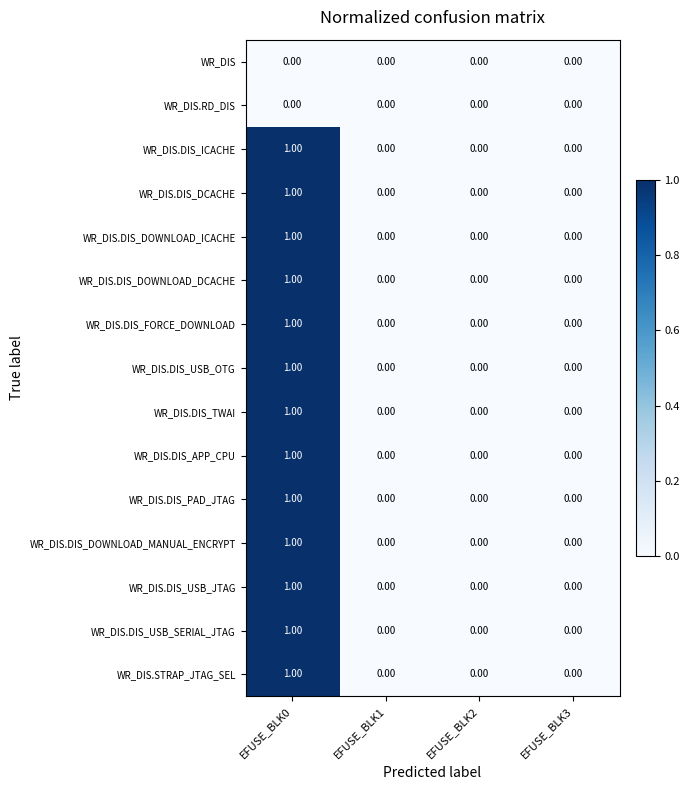

What is the maximum value shown in the chart?

1